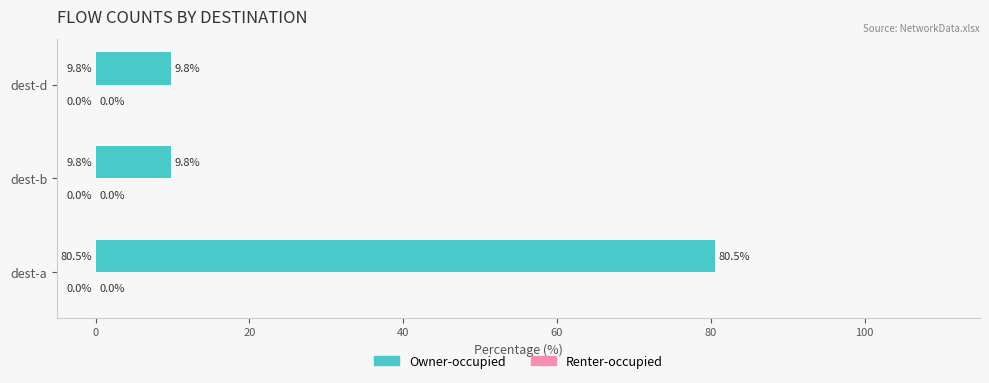

What is the difference between the maximum and minimum values?

70.7